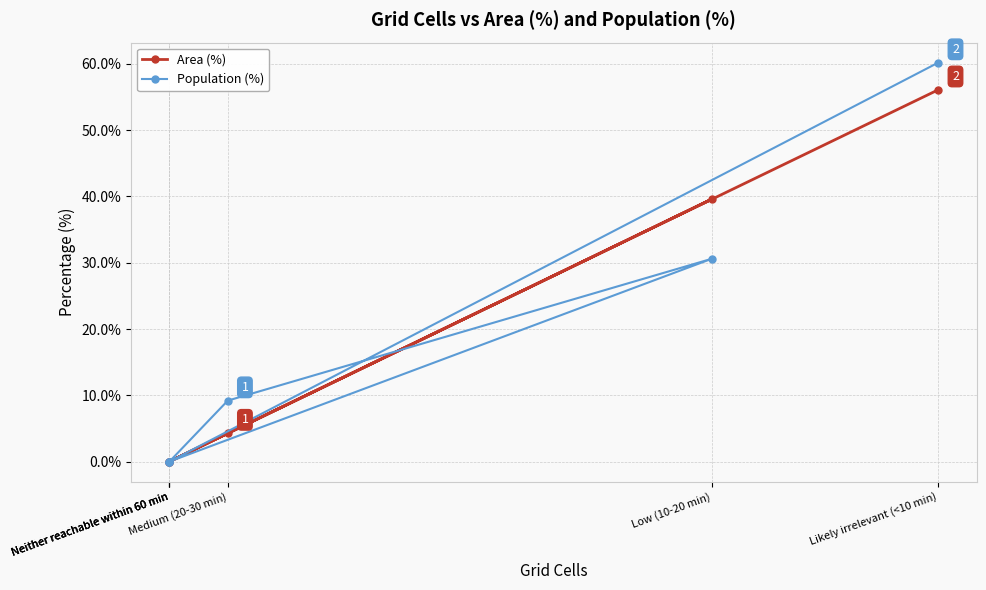

What is the label of the 2nd point from the left?

Medium (20-30 min)